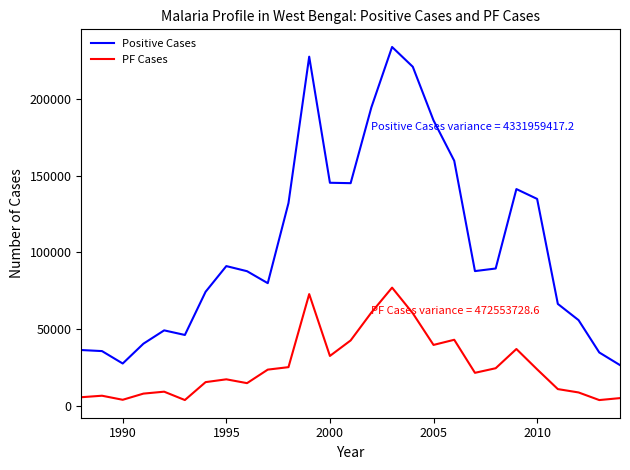

True or false: PF Cases and Positive Cases cross at least once.

False